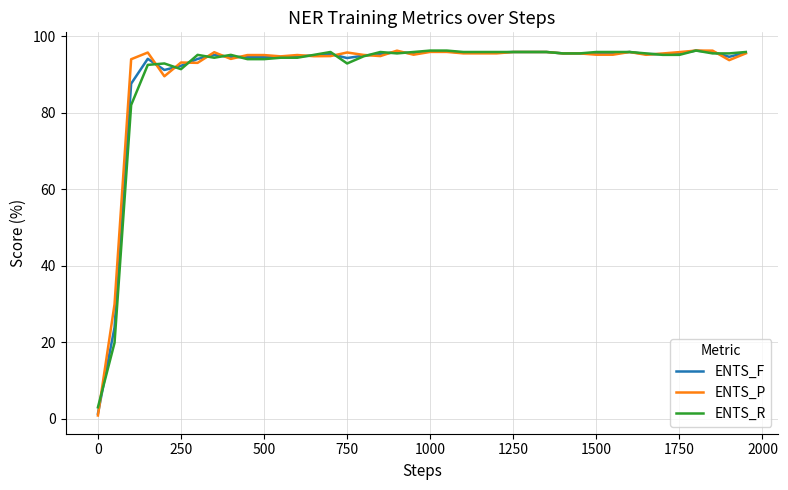

True or false: ENTS_F and ENTS_P cross at least once.

True